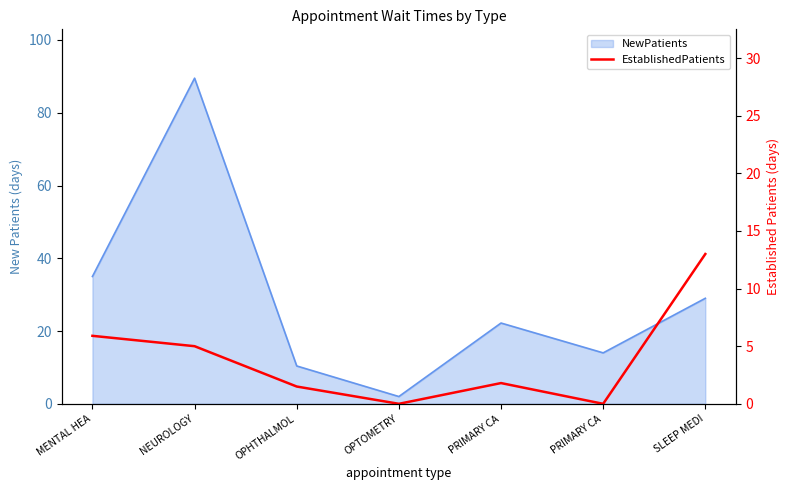

Count the number of categories in the chart.

7